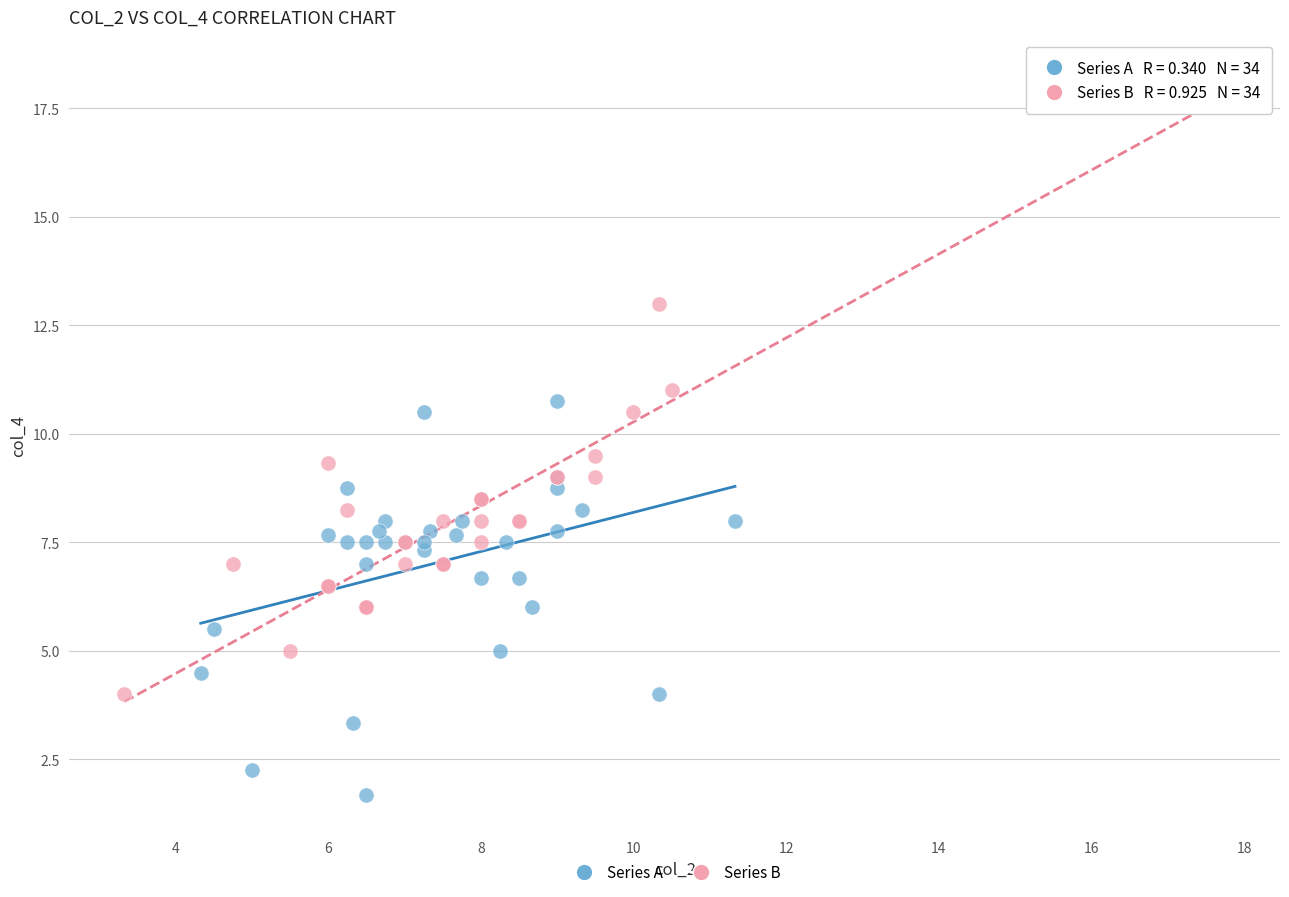

Which series contains the lowest Y value?

Series A